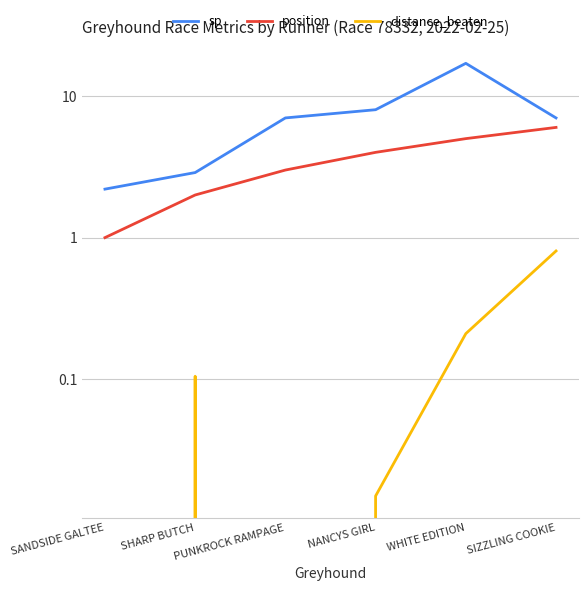

At SHARP BUTCH, list the series in order from smallest to largest.

distance_beaten, position, sp